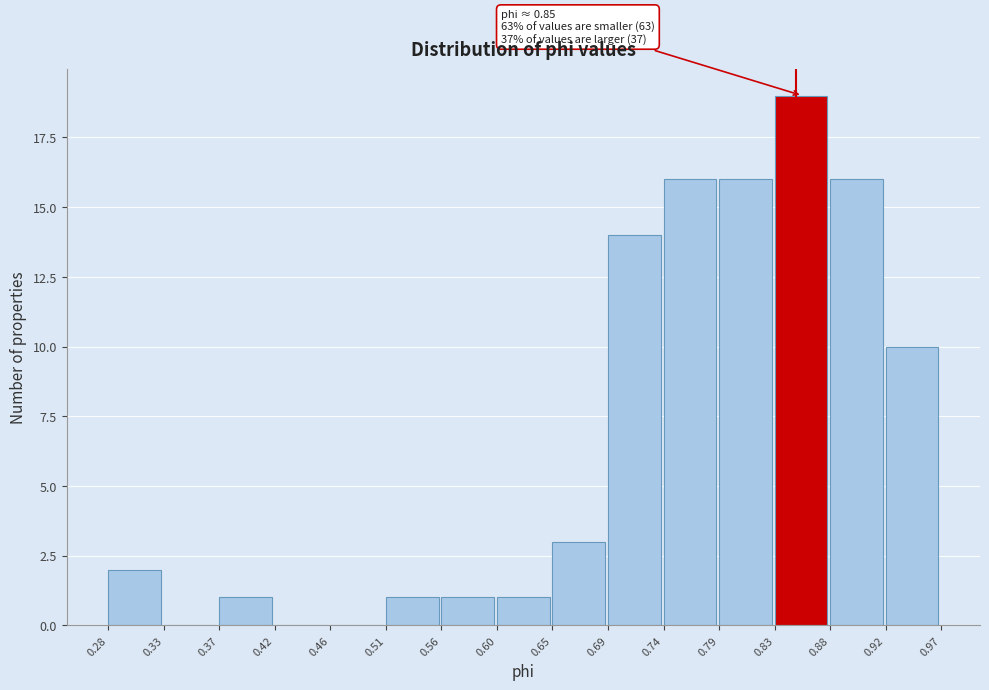

Over which range of the x-axis is the bar tallest?

0.83 to 0.88